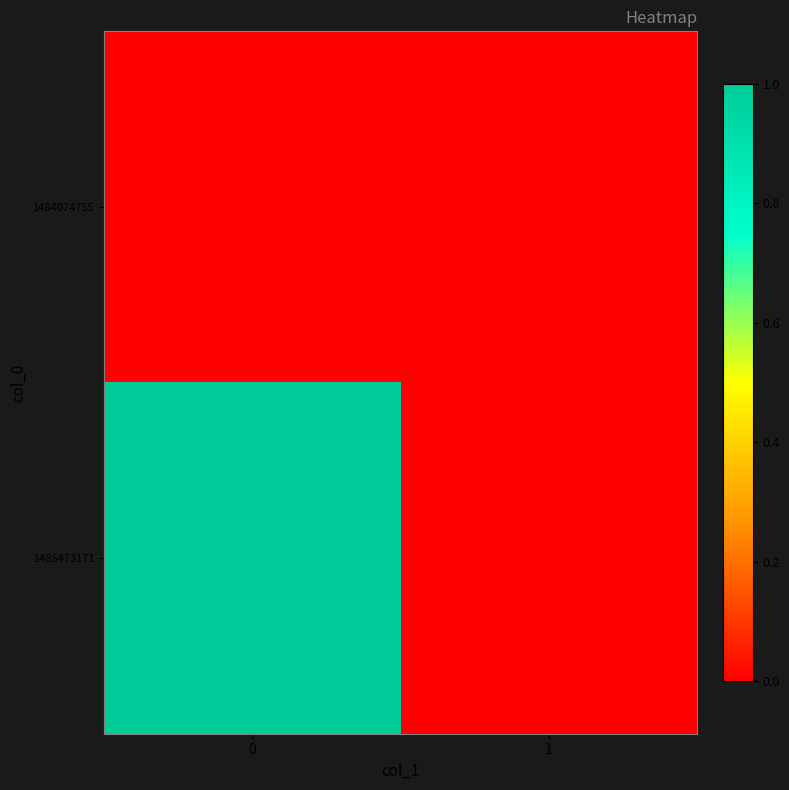

Rank the series by their average value, from lowest to highest.

row_0, row_1